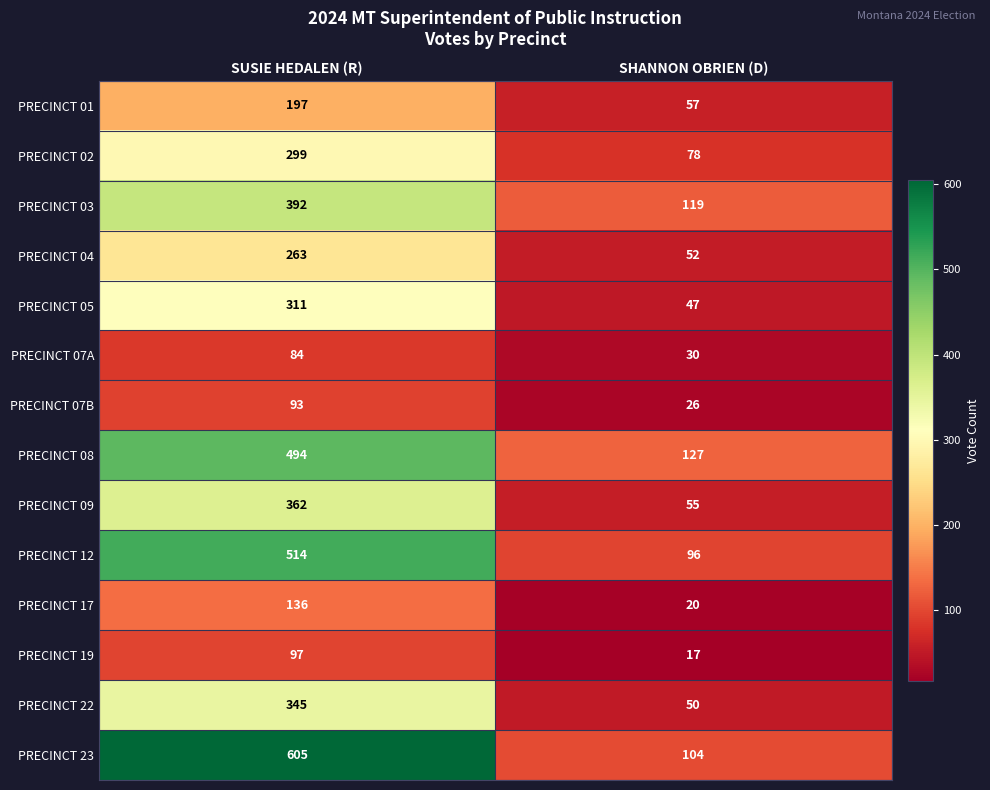

What is the total value across all series at SUSIE HEDALEN (R)?

4192